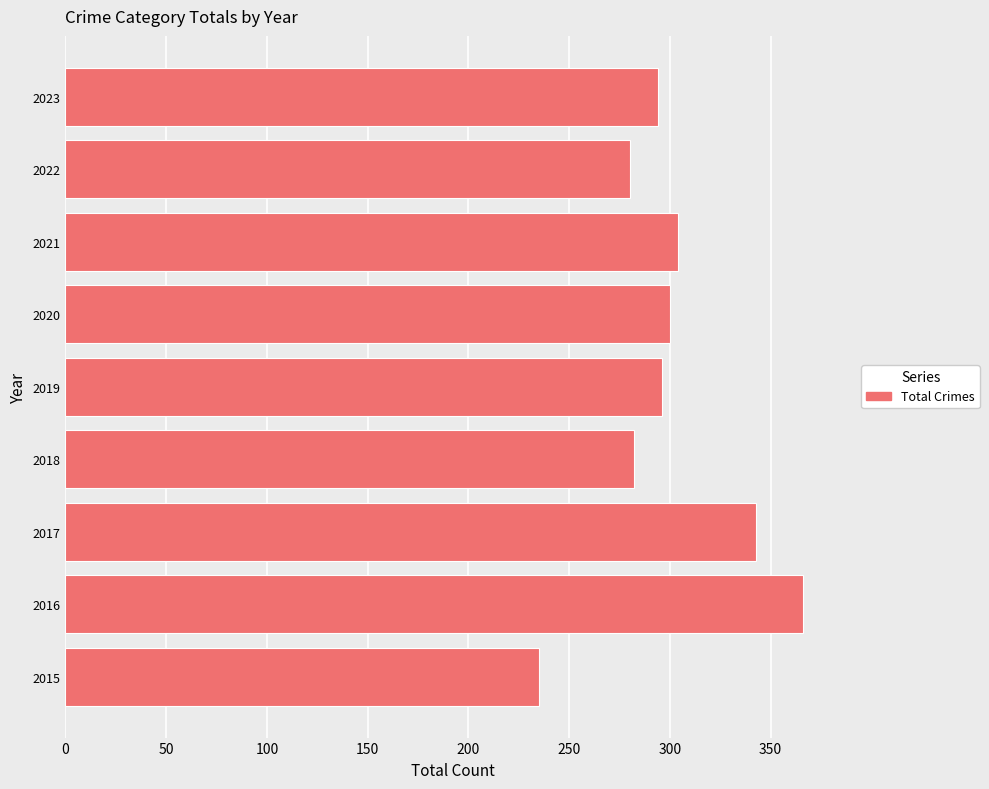

What is the smallest value displayed?

235